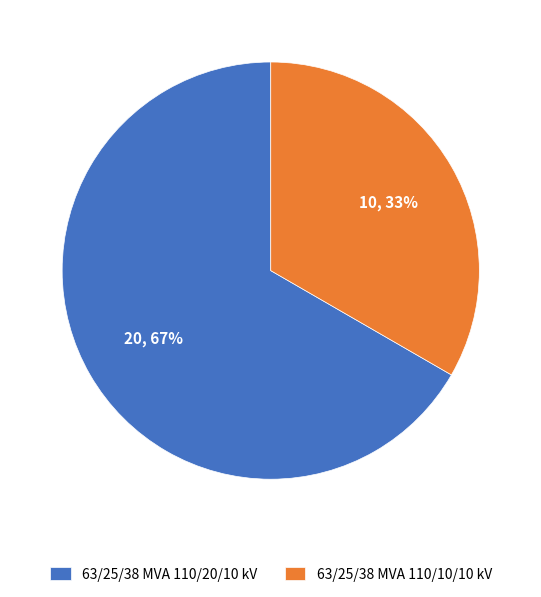

Is it true that 63/25/38 MVA 110/20/10 kV is 67% of the pie?

True